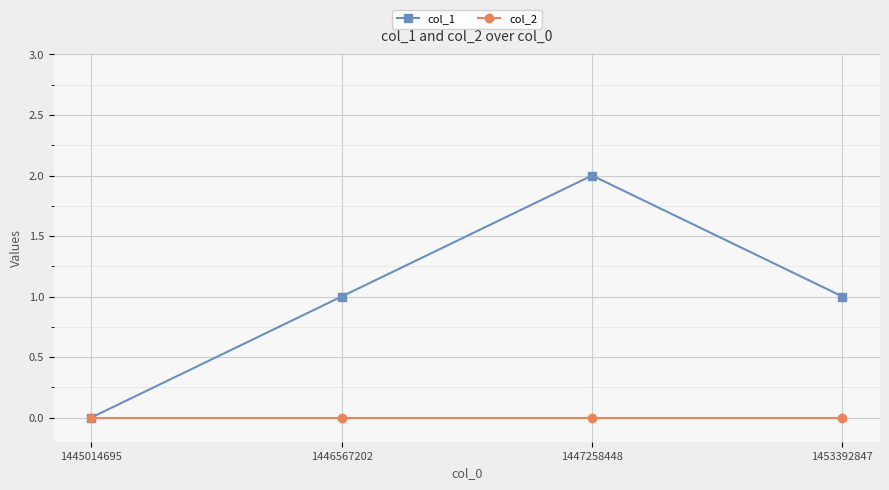

Which series has the largest range (max minus min)?

col_1